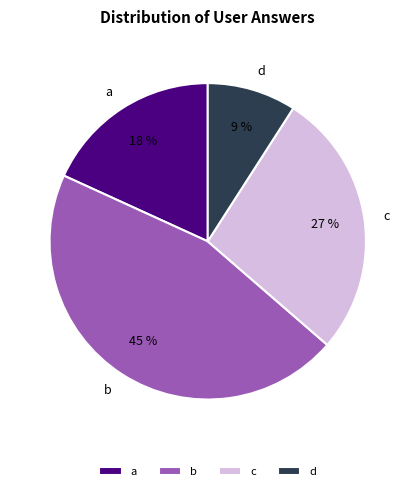

Count the number of slices in the pie.

4